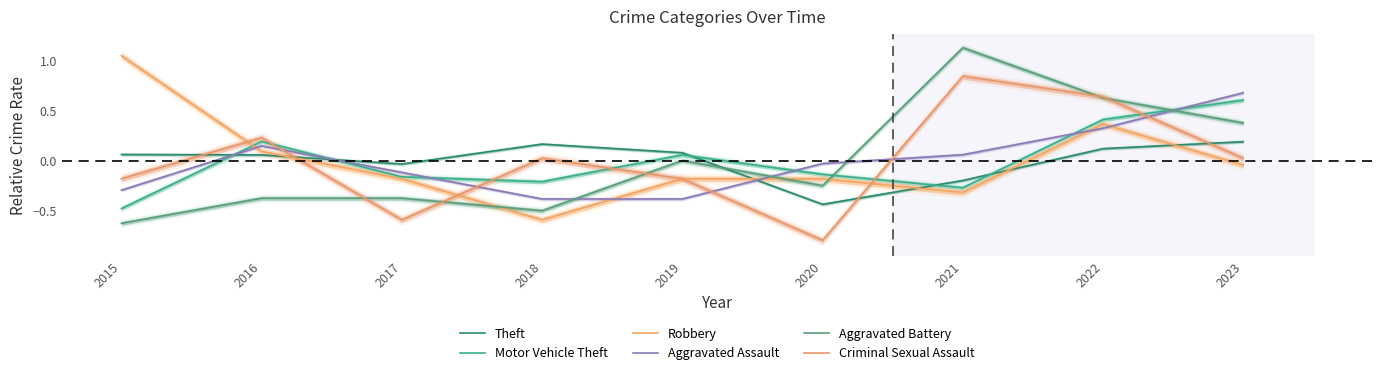

Where is the first local minimum for Robbery?

2018